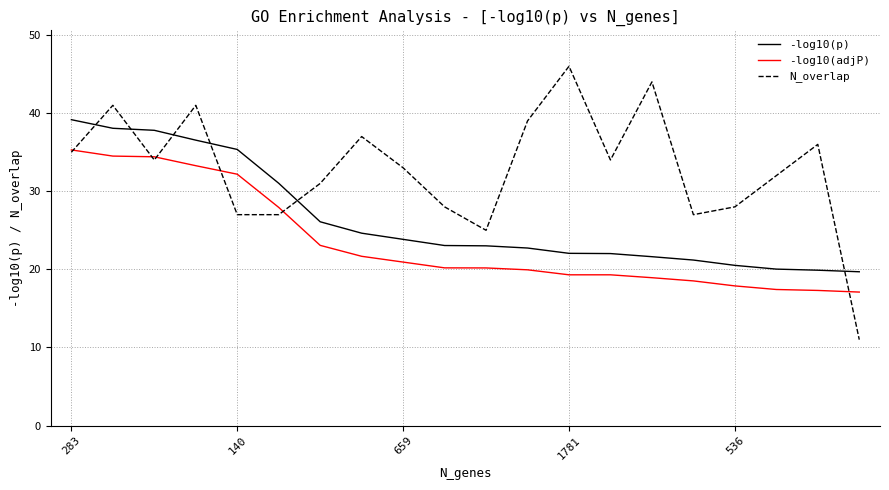

How many categories are shown in the chart?

20